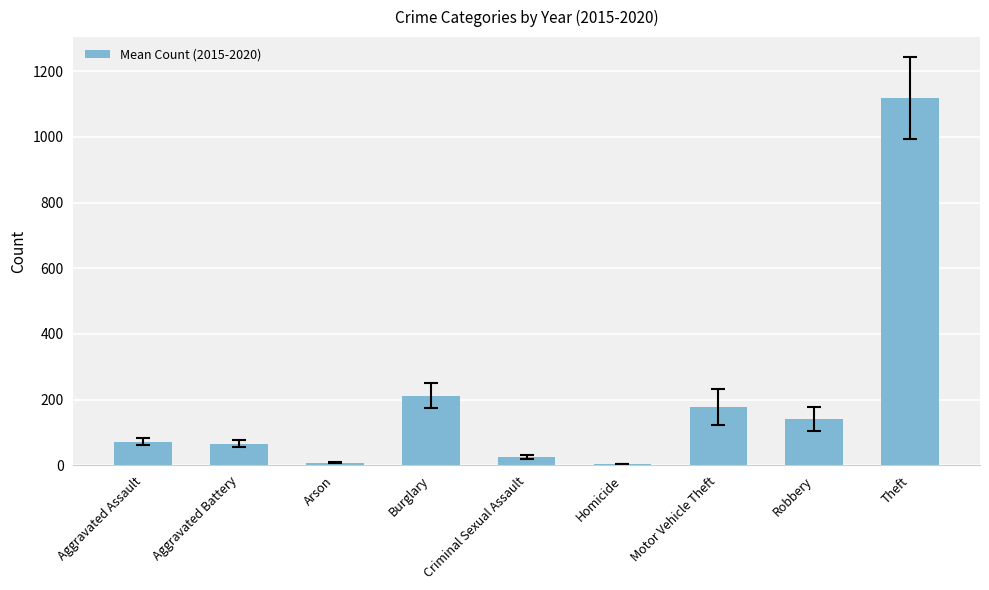

Count the number of data series in this chart.

1